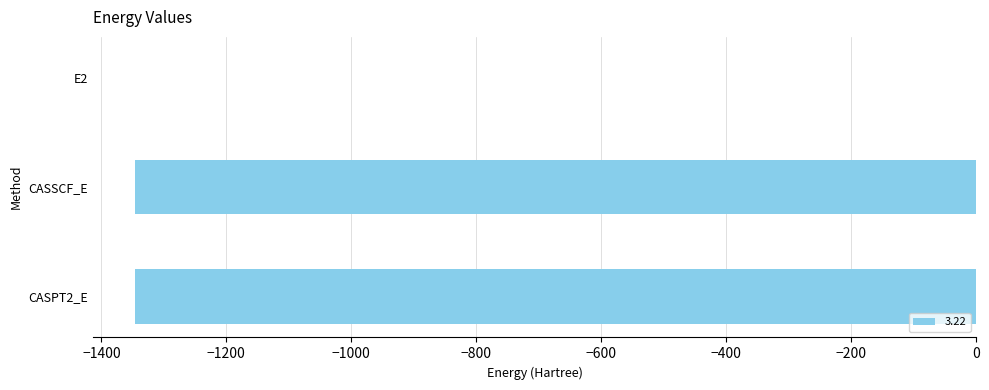

At which label is the value closest to -673?

CASSCF_E